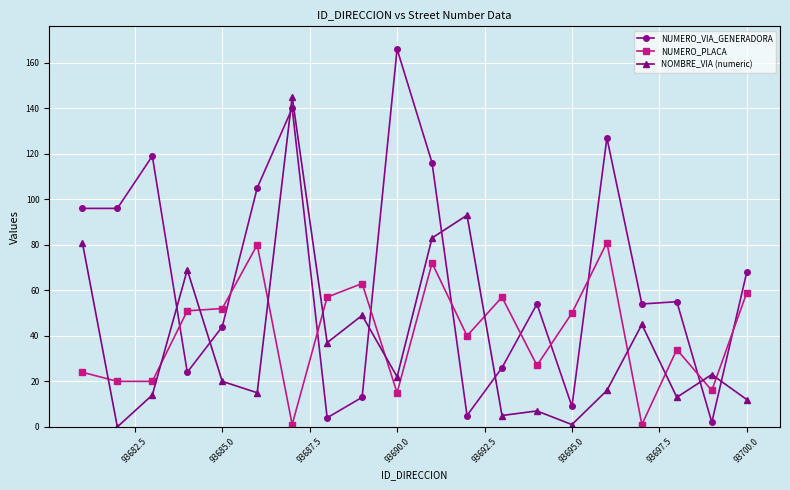

True or false: NUMERO_VIA_GENERADORA has more than 1 points higher than both neighbors.

True